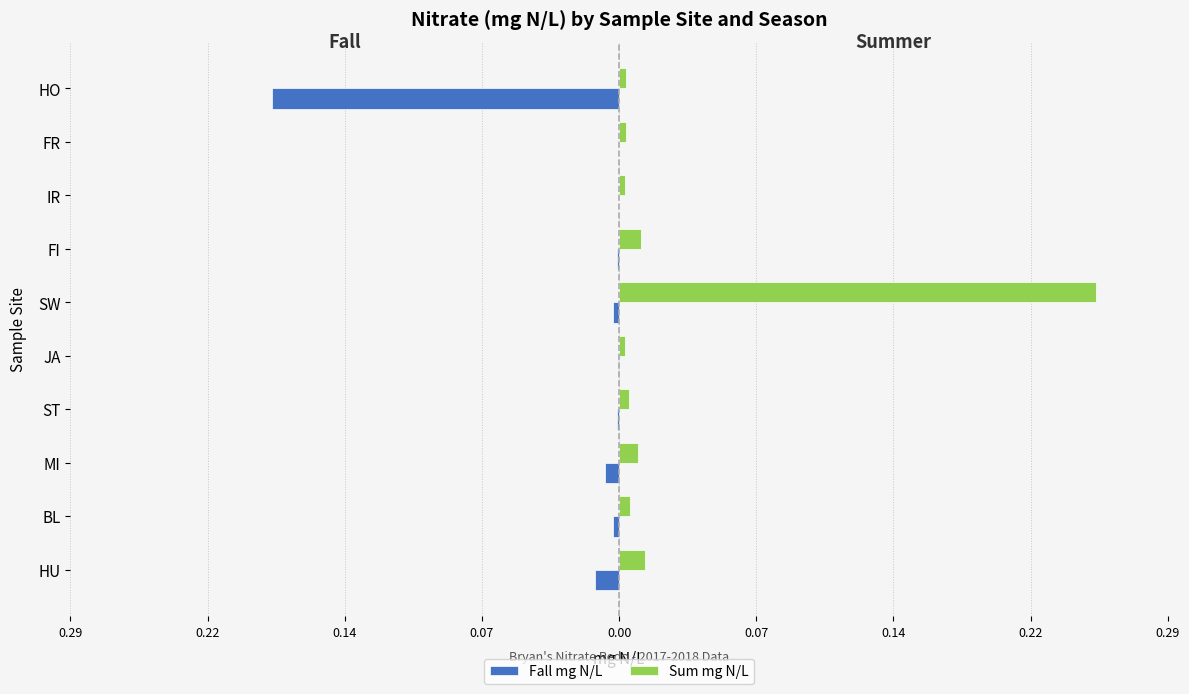

At how many categories does at least one series exceed 0?

10